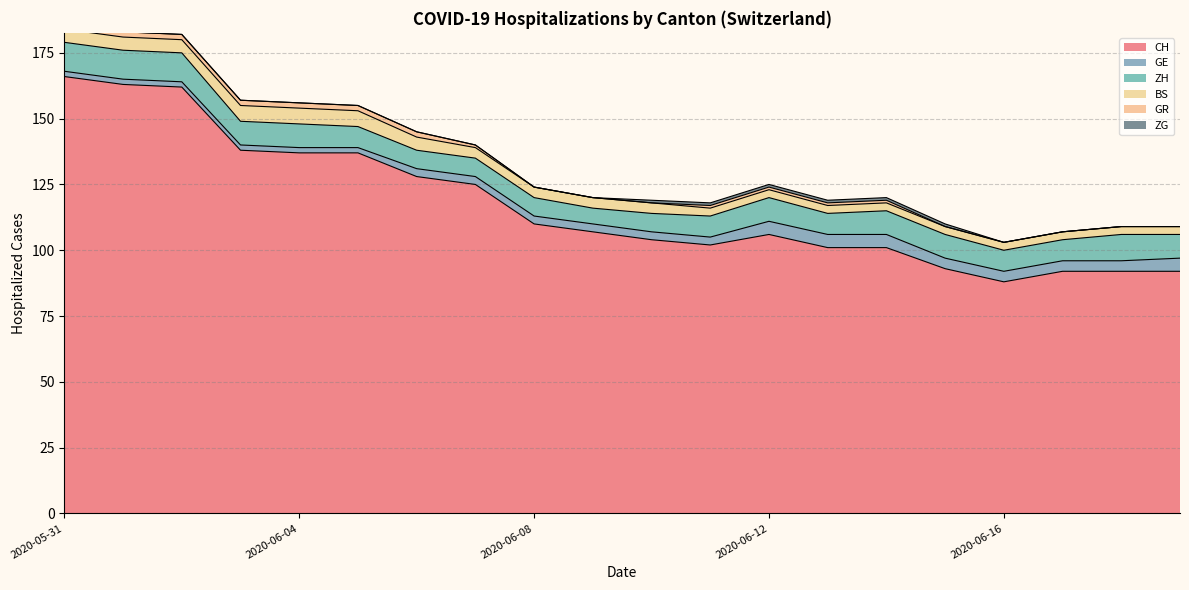

Where is GE nearest to the value 3?

2020-06-06